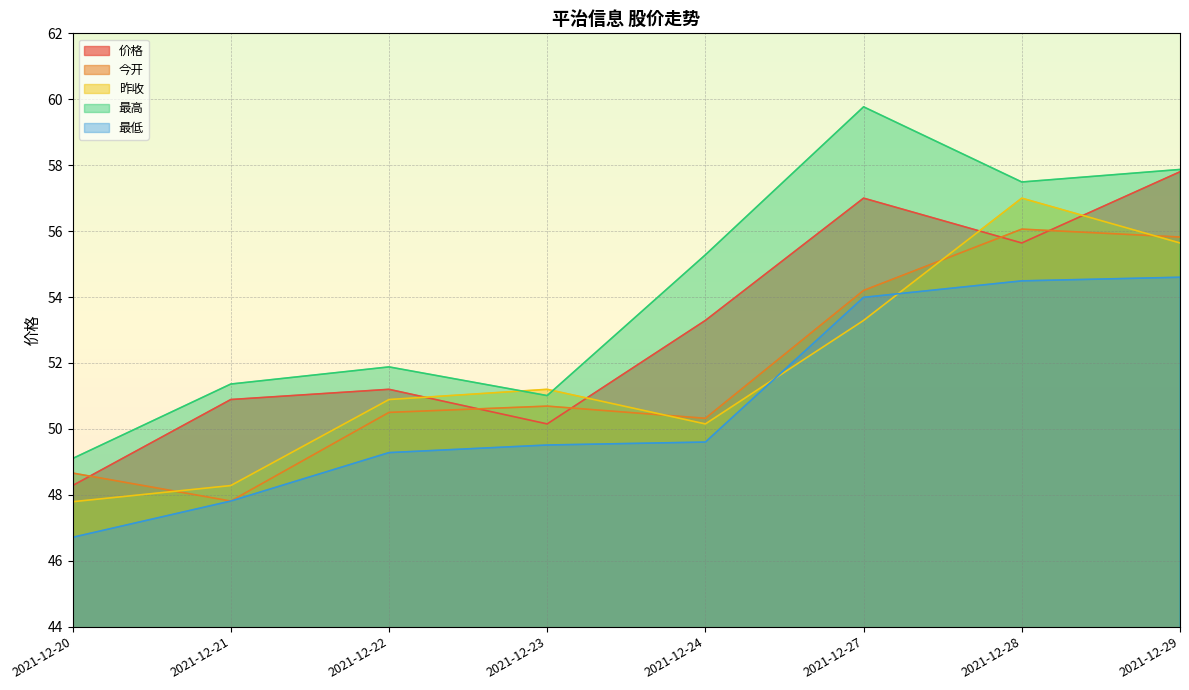

At how many categories does at least one series exceed 51?

7